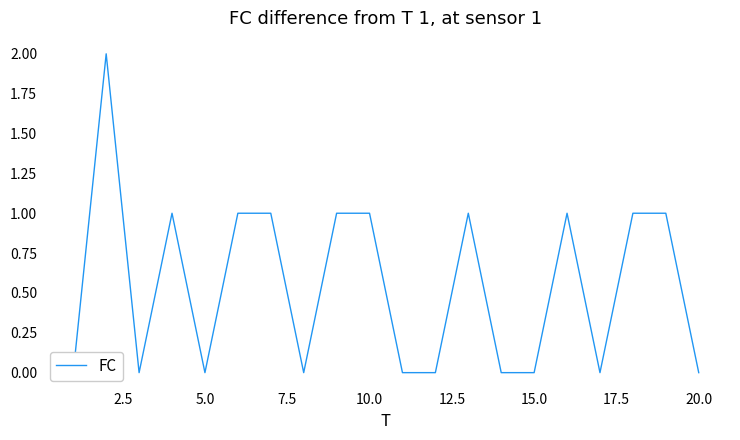

Count the values in the range 0 to 1.

19